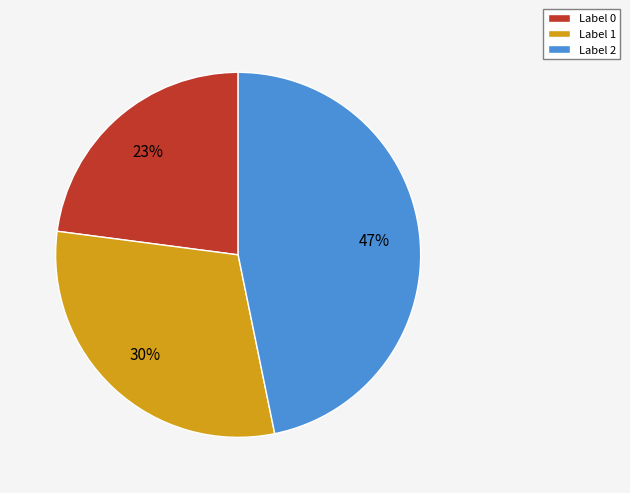

Combined, do Label 1 and Label 0 account for over 50%?

Yes